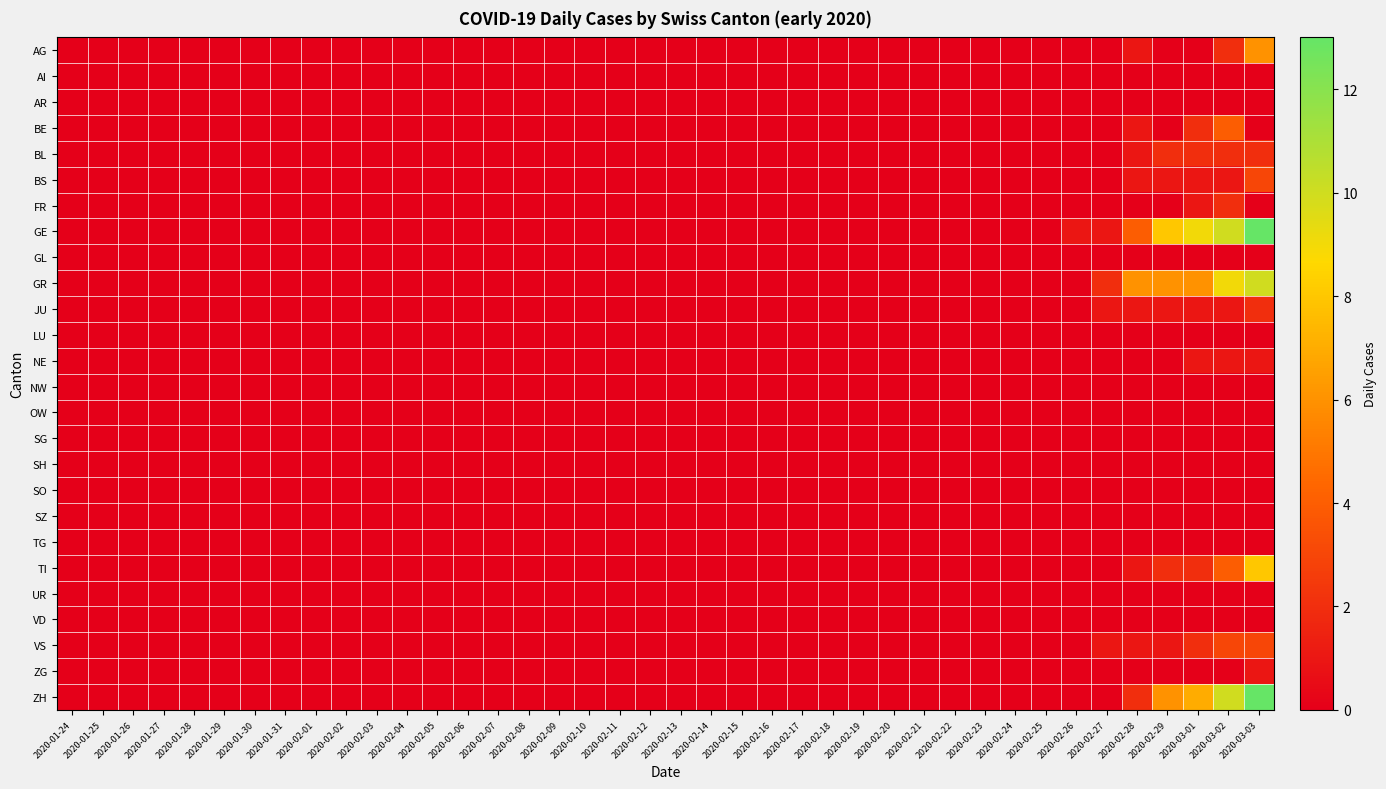

What is the greatest value displayed?

13